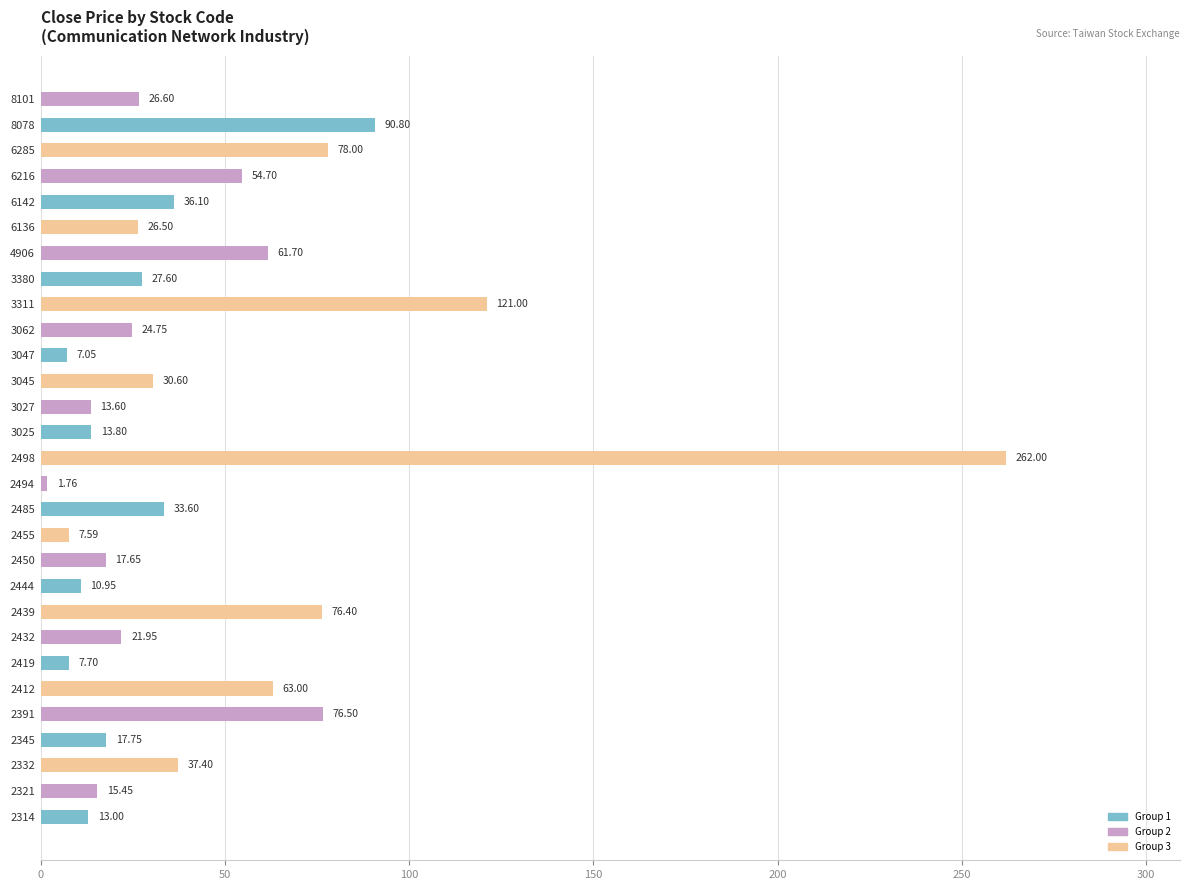

Which label corresponds to the largest value in the chart?

2498